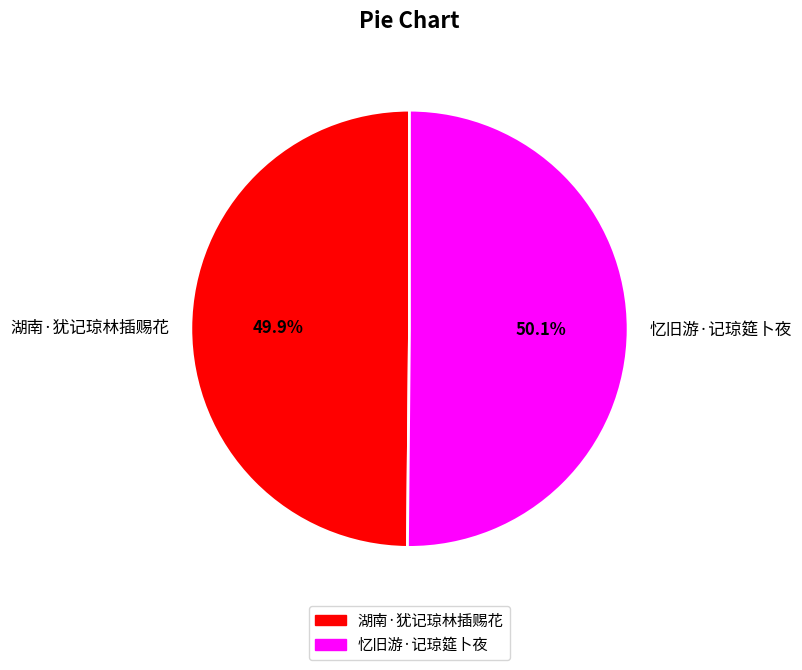

Is there any slice that represents more than half of the pie?

Yes